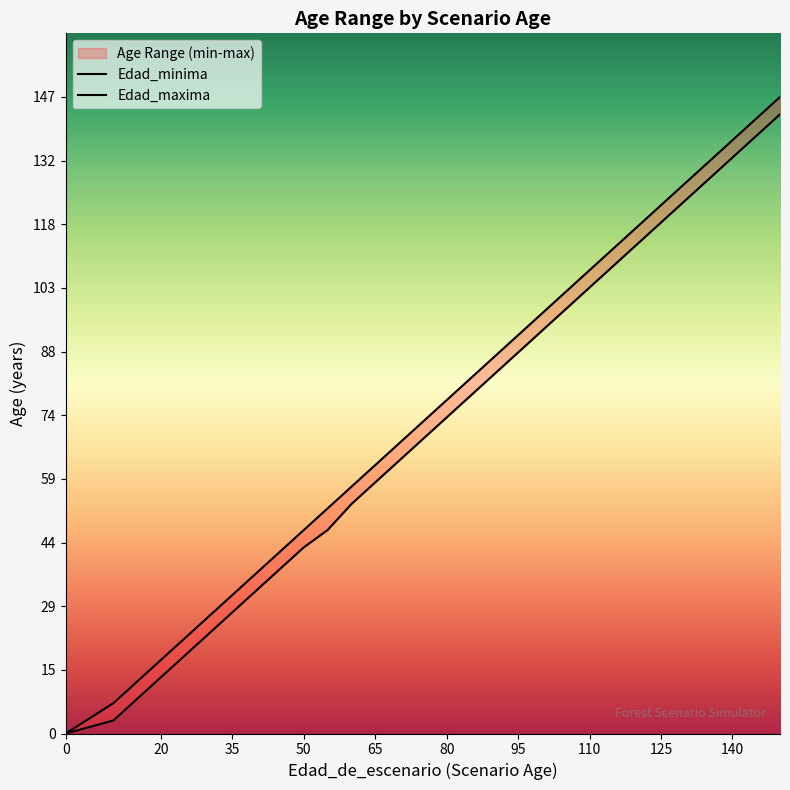

Is the value of Edad_minima at 80 greater than the value of Edad_maxima at 95?

No